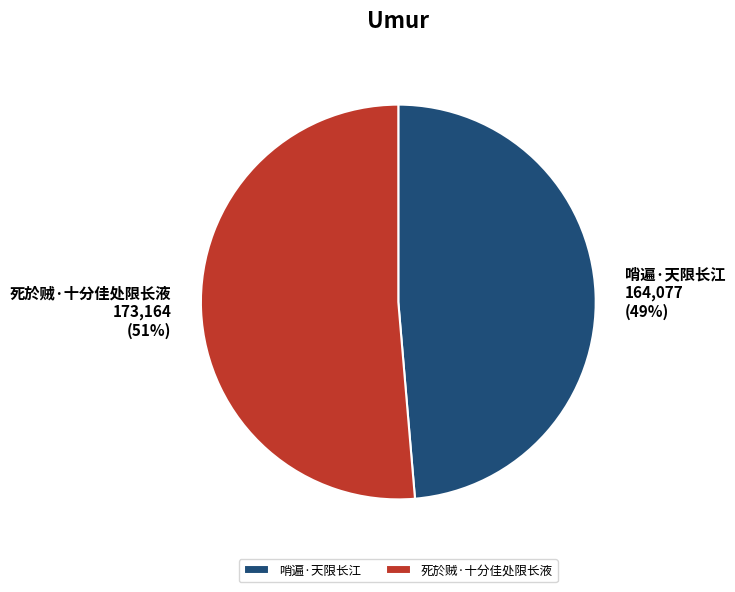

Is it true that 死於贼·十分佳处限长液 is 42% of the pie?

False